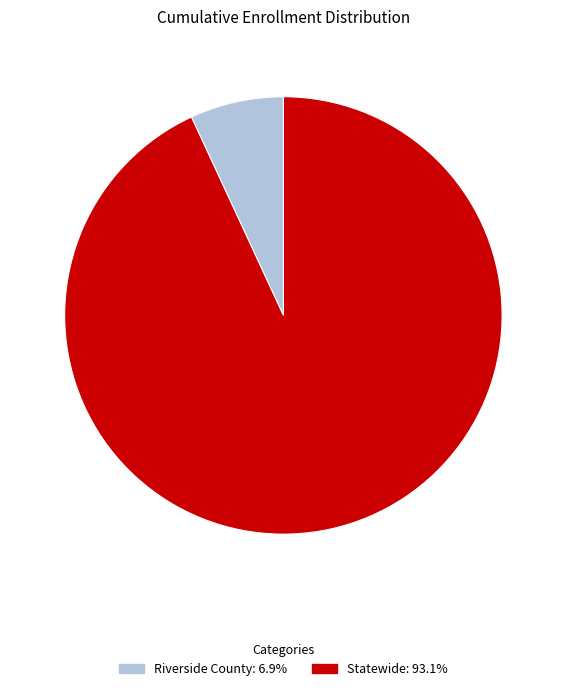

Is the sum of Riverside County and Statewide greater than half?

Yes